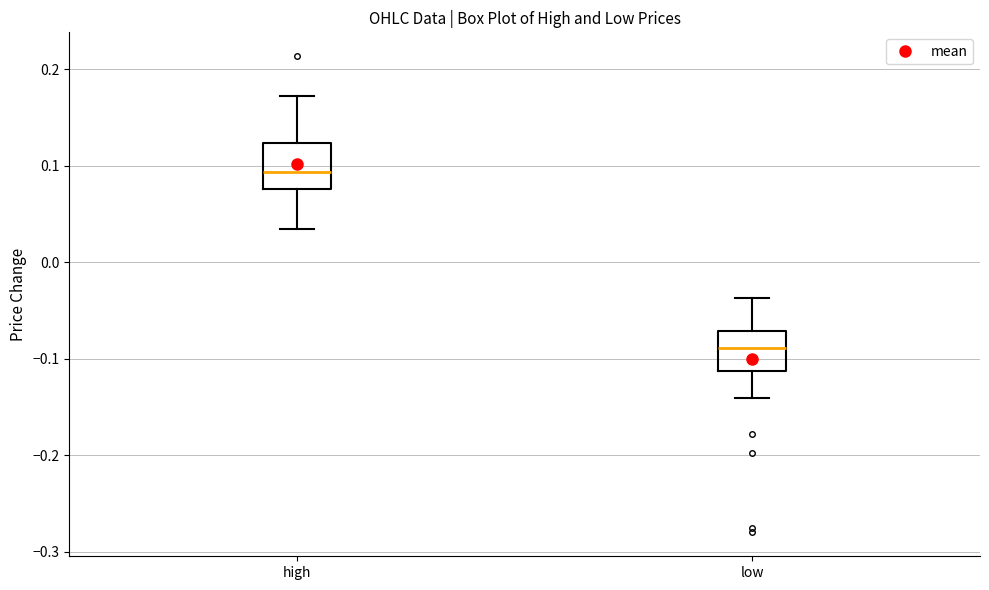

Which box has the lowest median line?

low